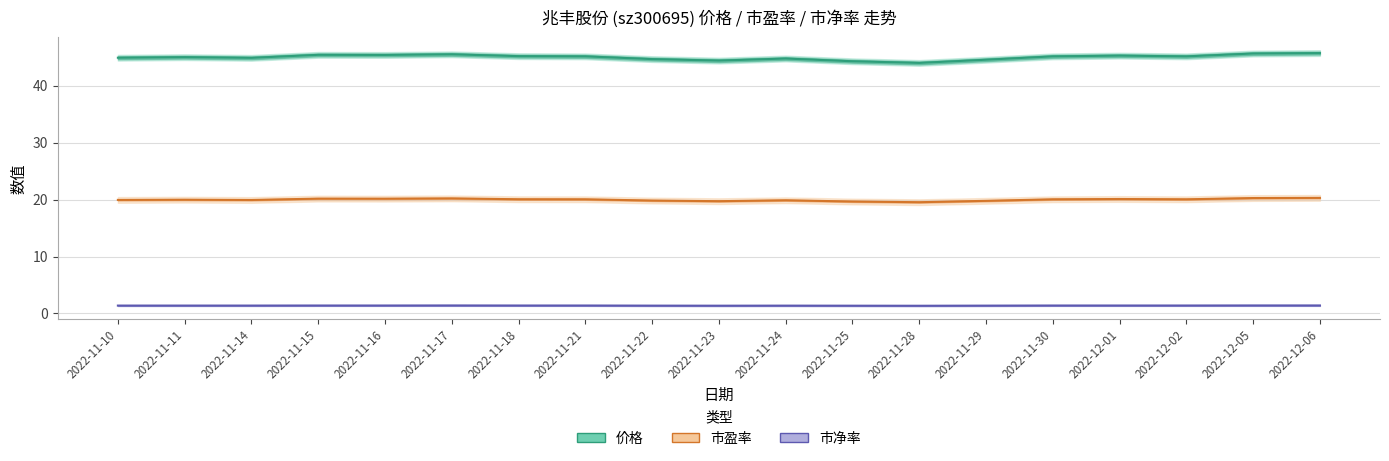

The 市净率 series shows 1.4 at 2022-12-01. True or false?

True